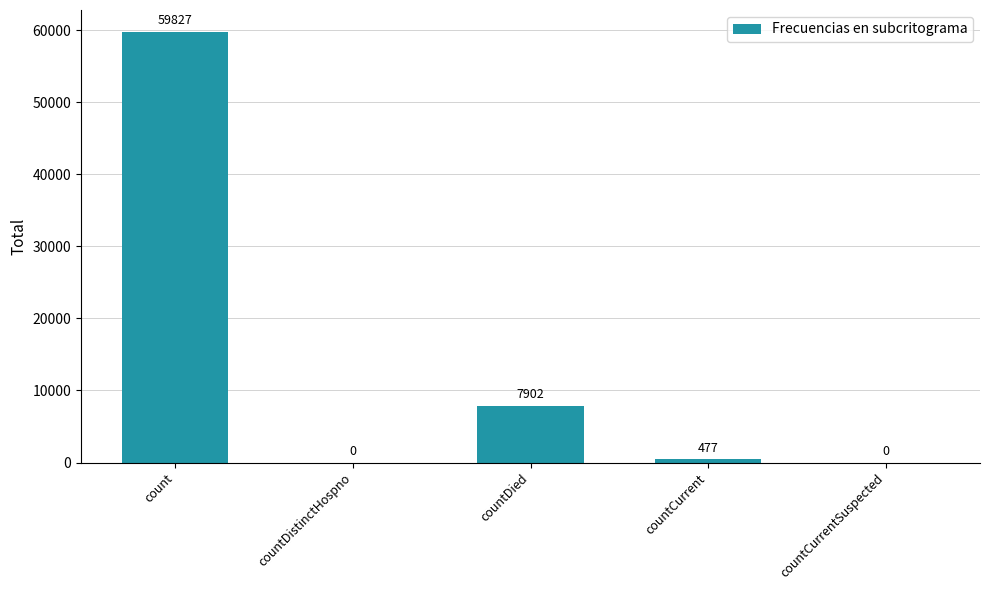

True or false: the data shows 13689 at countDied.

False